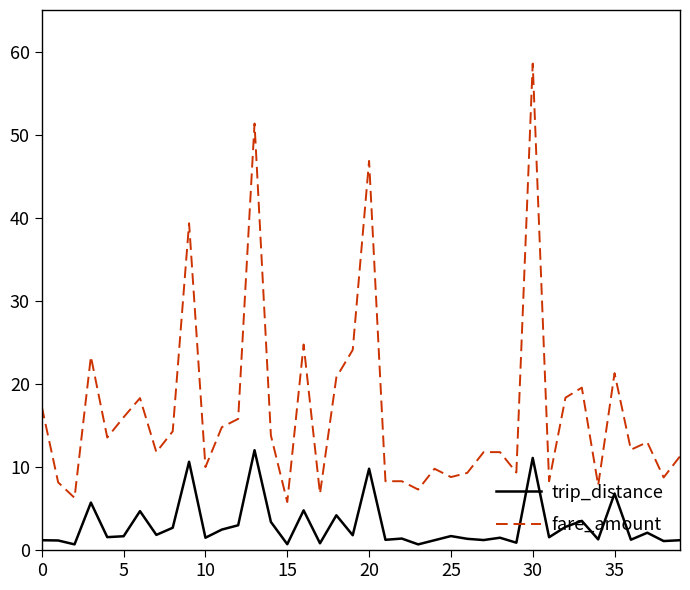

How many lines are shown in the chart?

2